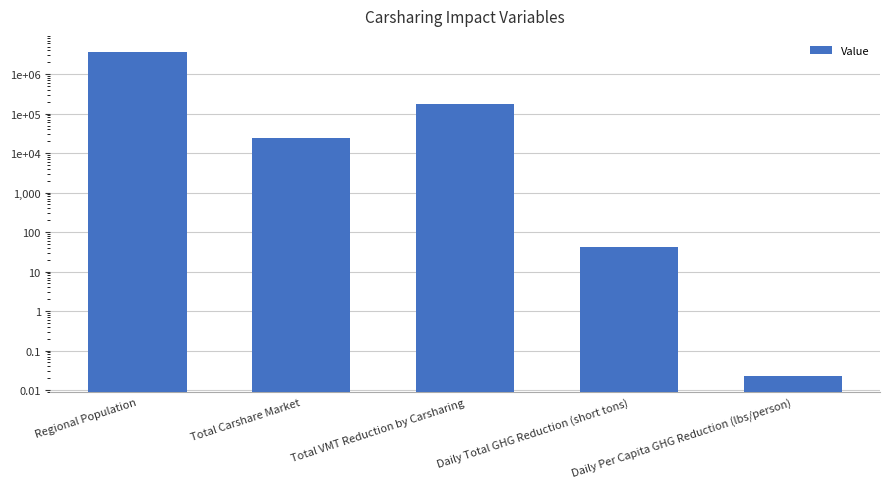

Reading left to right, extract all data points from this chart.

Regional Population=3620349.0	Total Carshare Market=24776.3	Total VMT Reduction by Carsharing=173434.4	Daily Total GHG Reduction (short tons)=40.8	Daily Per Capita GHG Reduction (lbs/person)=0.0